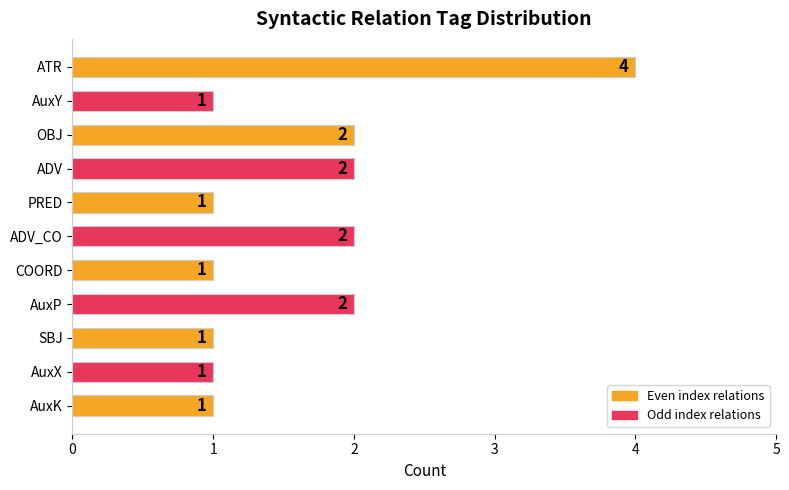

What position from the bottom is AuxP?

4